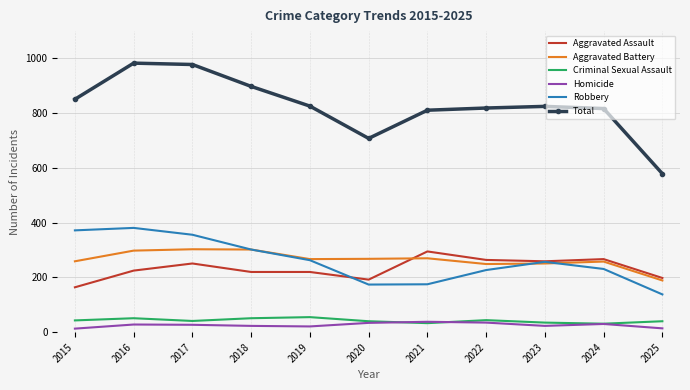

At which label does Robbery reach its minimum?

2025